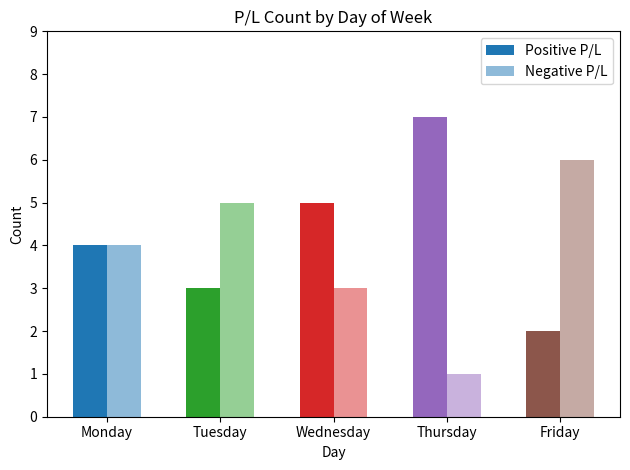

At which category does the chart reach its minimum across all series?

Thursday